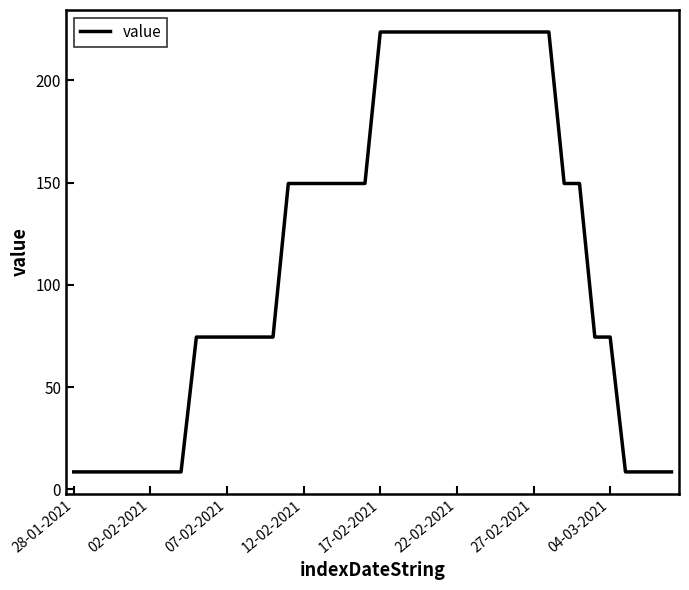

What is the smallest value displayed?

8.5